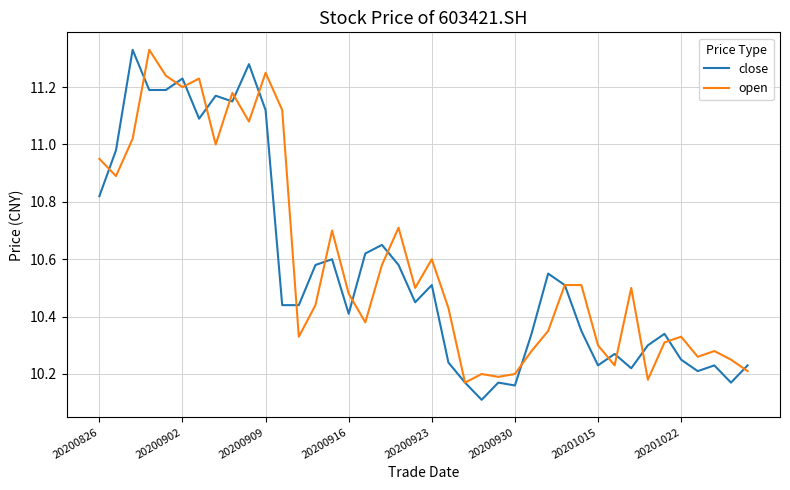

What is the smallest value displayed?

10.1